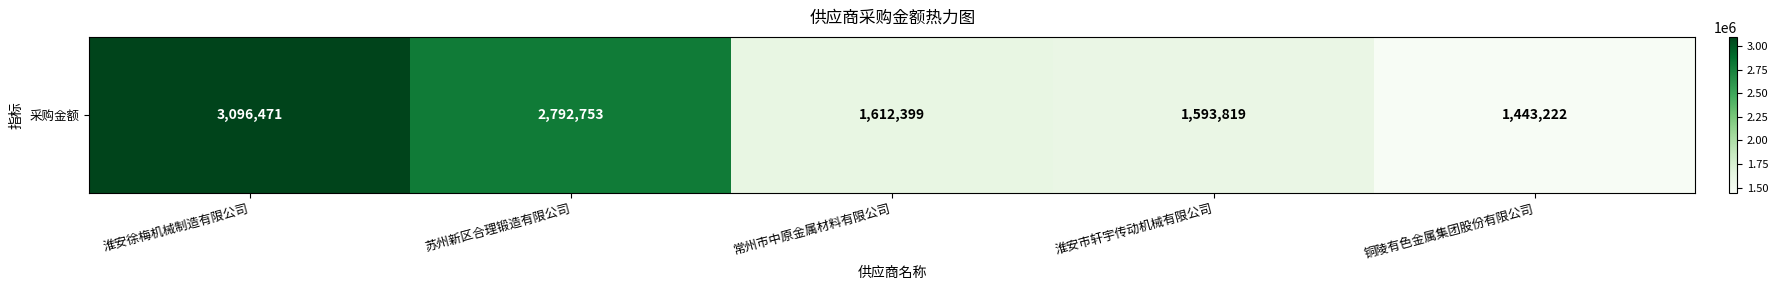

True or false: the data shows 1443222.2 at 铜陵有色金属集团股份有限公司.

True